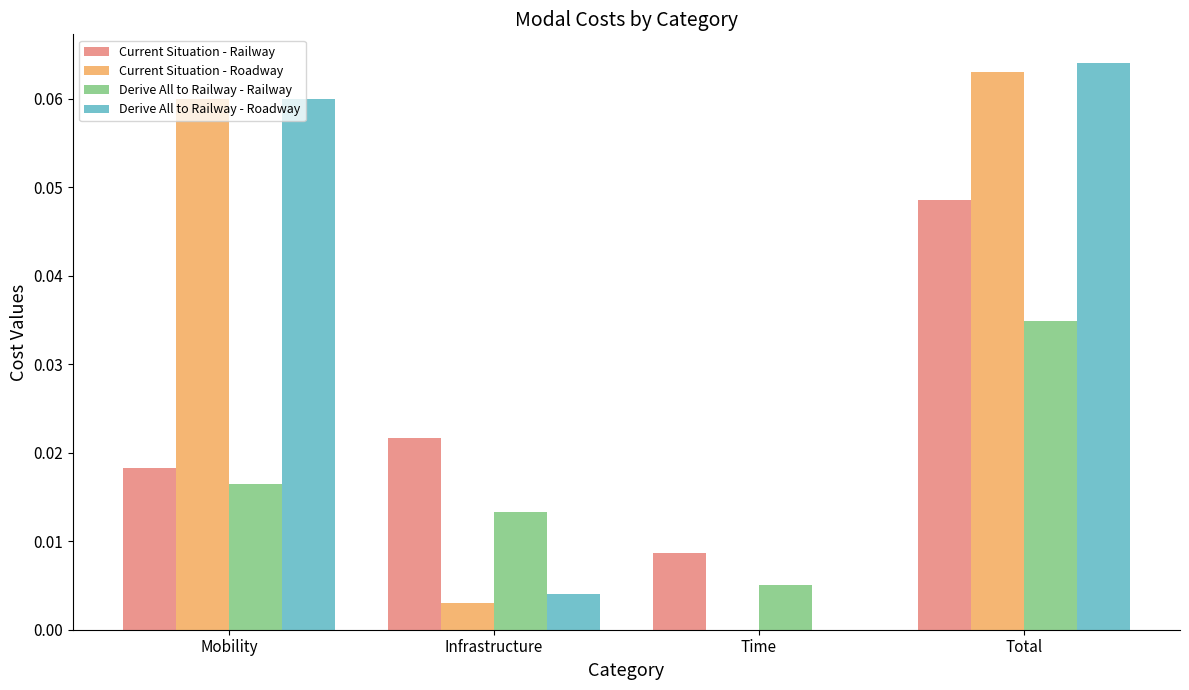

At which category does the chart reach its peak across all series?

Total